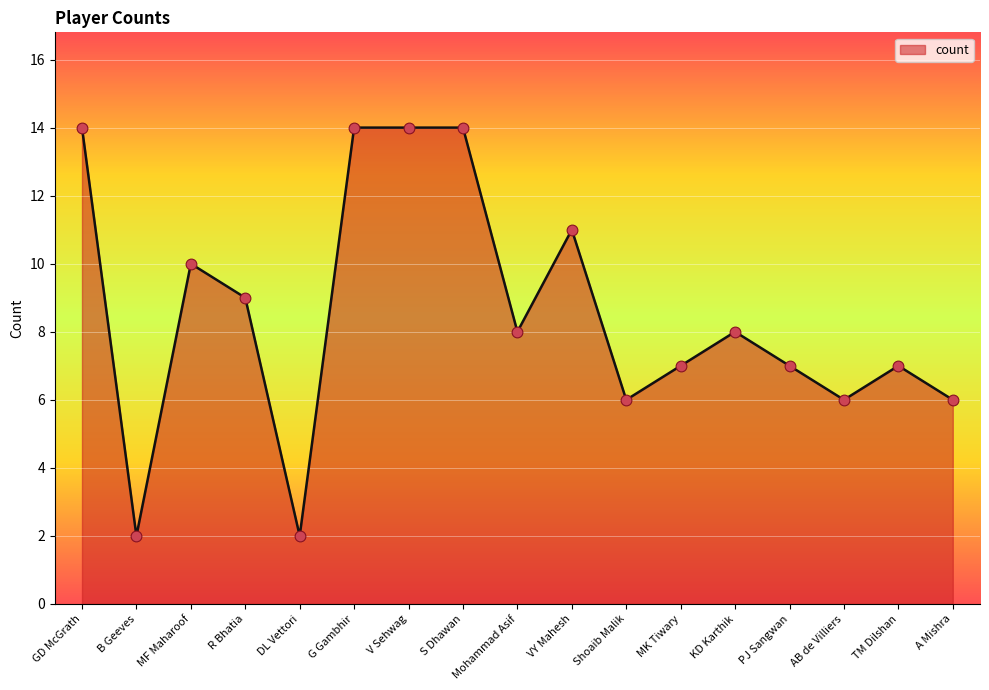

Which has a higher value, MF Maharoof or AB de Villiers?

MF Maharoof